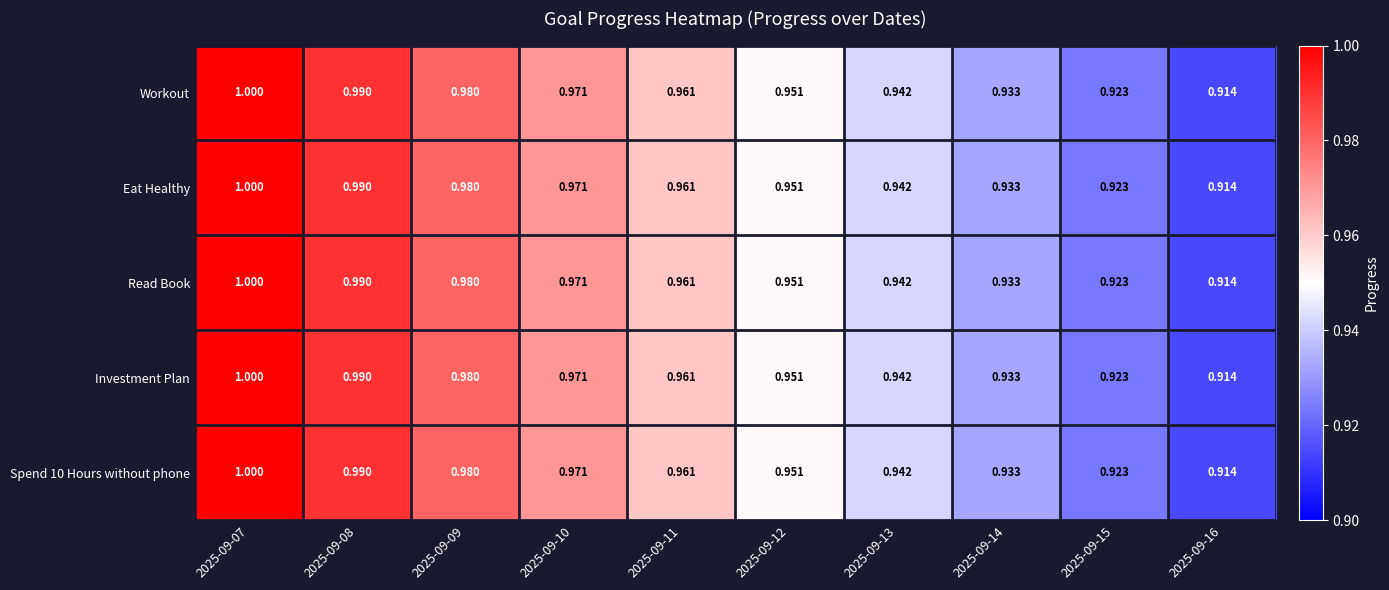

Reading left to right, list all the values displayed in this chart.

Workout: 2025-09-07=1.0	2025-09-08=1.0	2025-09-09=1.0	2025-09-10=1.0	2025-09-11=1.0	2025-09-12=1.0	2025-09-13=0.9	2025-09-14=0.9	2025-09-15=0.9	2025-09-16=0.9
Eat Healthy: 2025-09-07=1.0	2025-09-08=1.0	2025-09-09=1.0	2025-09-10=1.0	2025-09-11=1.0	2025-09-12=1.0	2025-09-13=0.9	2025-09-14=0.9	2025-09-15=0.9	2025-09-16=0.9
Read Book: 2025-09-07=1.0	2025-09-08=1.0	2025-09-09=1.0	2025-09-10=1.0	2025-09-11=1.0	2025-09-12=1.0	2025-09-13=0.9	2025-09-14=0.9	2025-09-15=0.9	2025-09-16=0.9
Investment Plan: 2025-09-07=1.0	2025-09-08=1.0	2025-09-09=1.0	2025-09-10=1.0	2025-09-11=1.0	2025-09-12=1.0	2025-09-13=0.9	2025-09-14=0.9	2025-09-15=0.9	2025-09-16=0.9
Spend 10 Hours without phone: 2025-09-07=1.0	2025-09-08=1.0	2025-09-09=1.0	2025-09-10=1.0	2025-09-11=1.0	2025-09-12=1.0	2025-09-13=0.9	2025-09-14=0.9	2025-09-15=0.9	2025-09-16=0.9